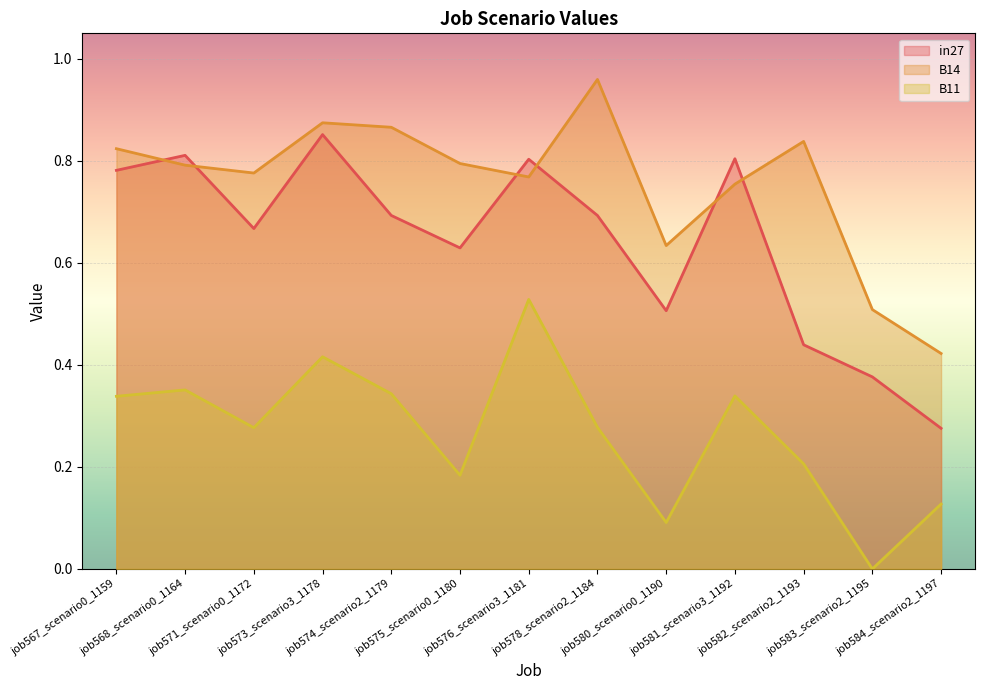

Reading right to left, extract all data points from this chart.

in27: 0.3	0.4	0.4	0.8	0.5	0.7	0.8	0.6	0.7	0.9	0.7	0.8	0.8
B14: 0.4	0.5	0.8	0.8	0.6	1.0	0.8	0.8	0.9	0.9	0.8	0.8	0.8
B11: 0.1	0.0	0.2	0.3	0.1	0.3	0.5	0.2	0.3	0.4	0.3	0.4	0.3